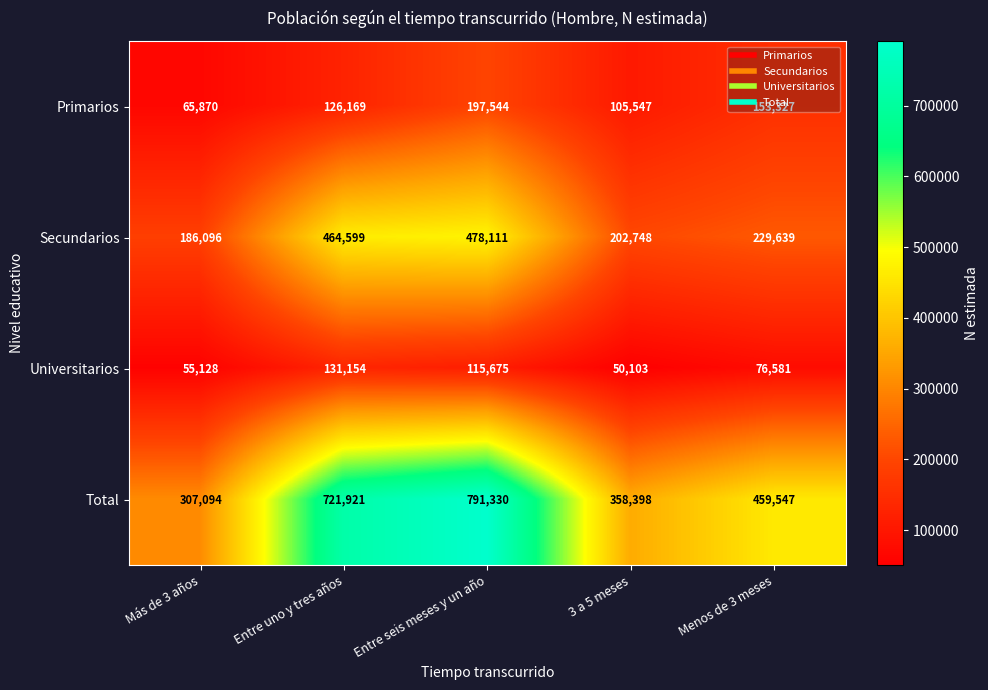

Between Entre uno y tres años and Entre seis meses y un año, which series saw the biggest shift?

Primarios